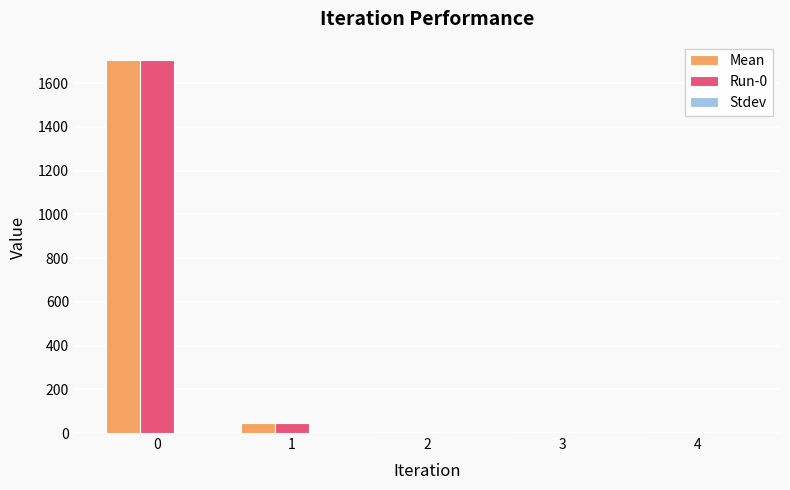

The Mean series shows 819.8 at 0. True or false?

False